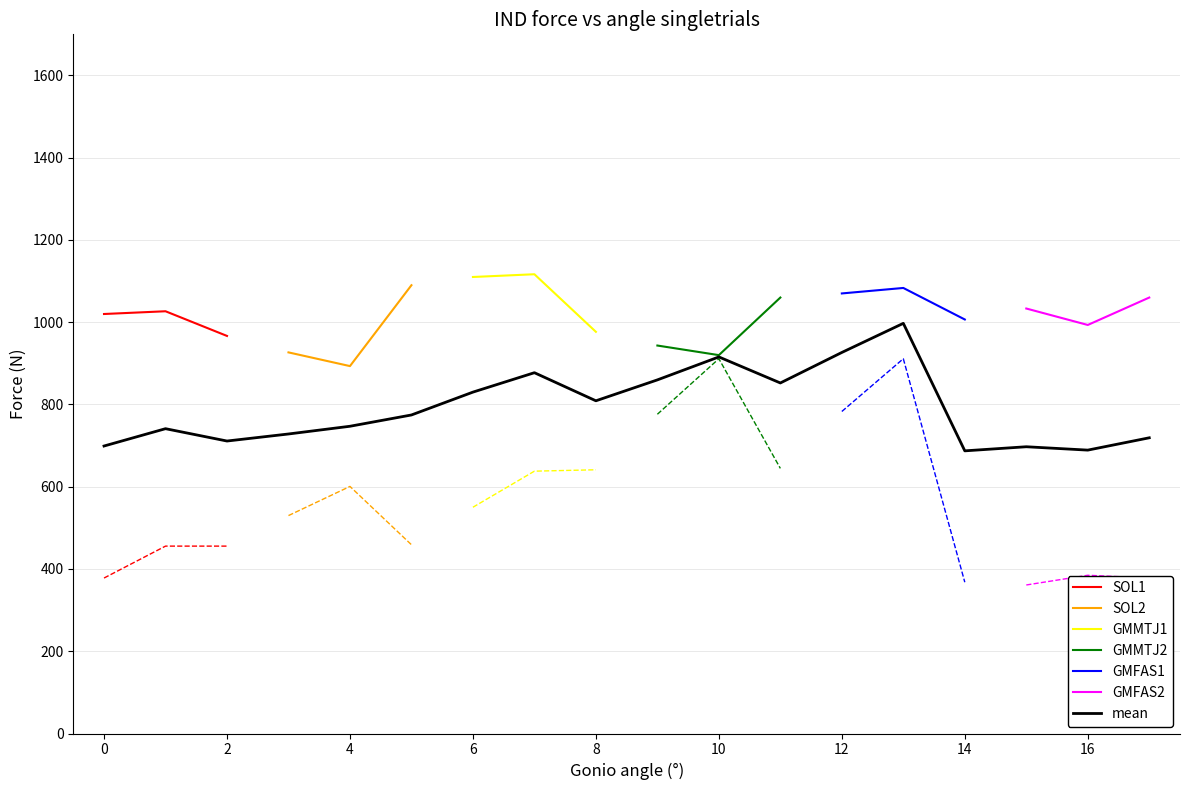

True or false: SOL1 has a value of 1345.8 at 0.

False